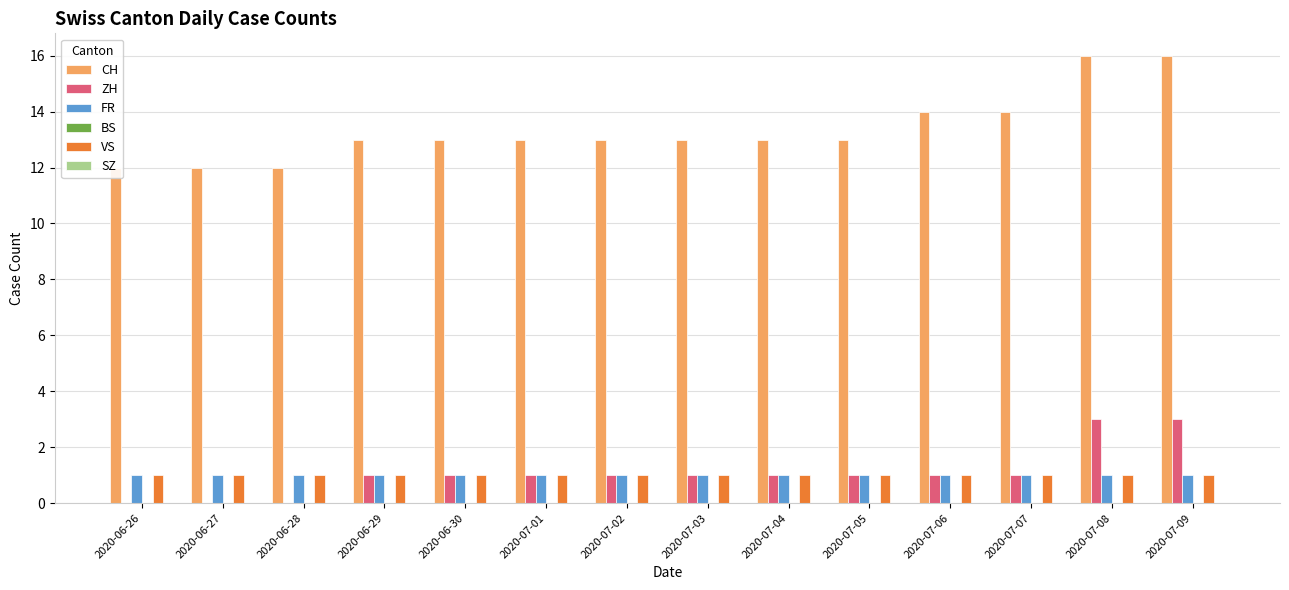

Where does the ZH series first go above 1?

2020-07-08